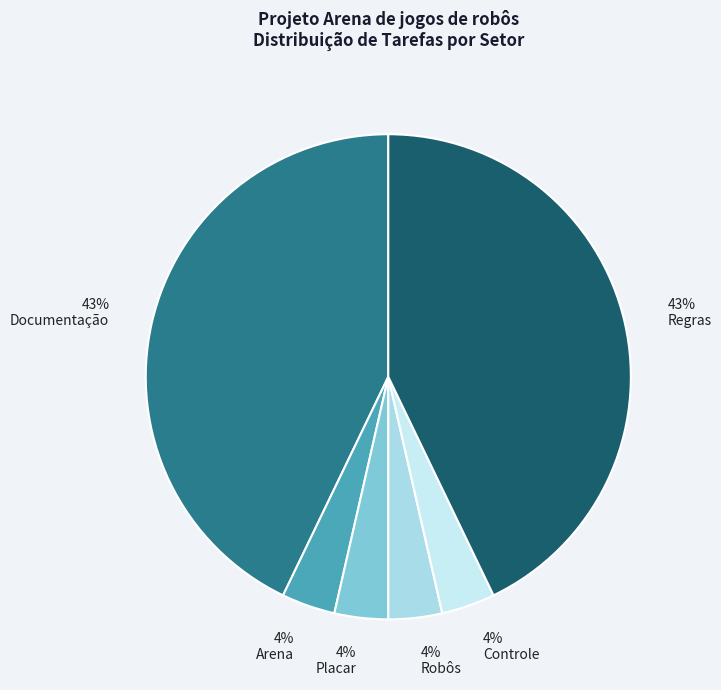

What is the smallest slice in the pie chart?

Arena